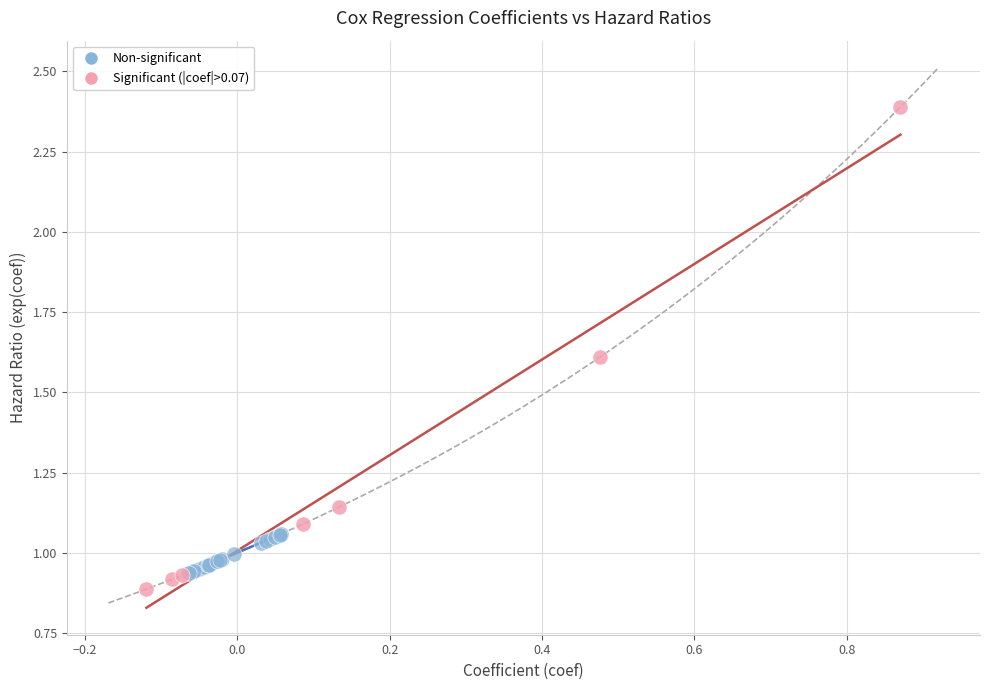

Which series has the largest Y range (max minus min)?

Significant (|coef|>0.07)